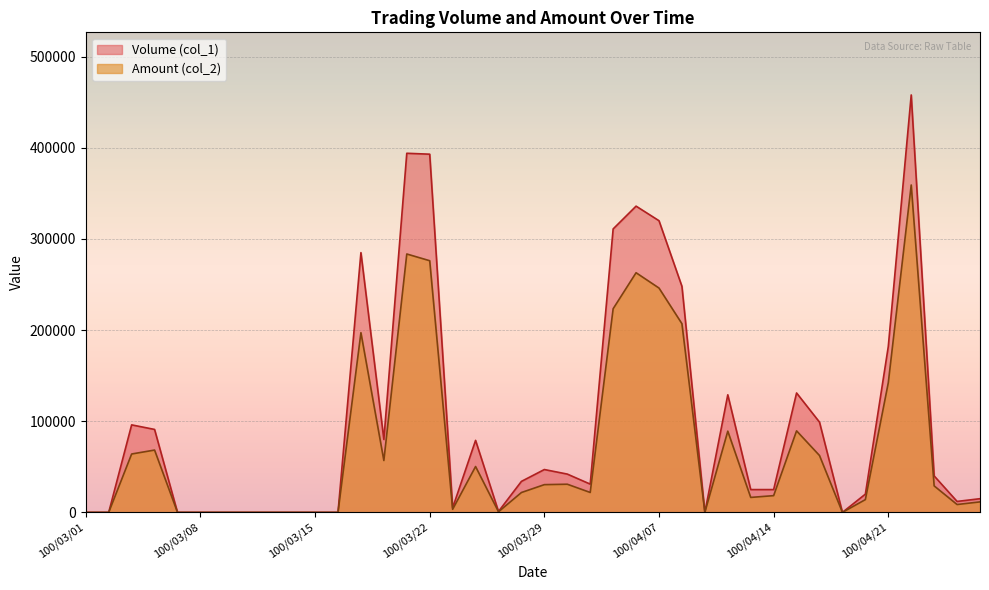

Reading right to left, list all the values displayed in this chart.

Volume (col_1): 100/04/27=15000	100/04/26=12000	100/04/25=40000	100/04/22=458000	100/04/21=182000	100/04/20=20000	100/04/19=0	100/04/18=99000	100/04/15=131000	100/04/14=25000	100/04/13=25000	100/04/12=129000	100/04/11=0	100/04/08=248000	100/04/07=320000	100/04/06=336000	100/04/01=311000	100/03/31=31000	100/03/30=42000	100/03/29=47000	100/03/28=34000	100/03/25=1000	100/03/24=79000	100/03/23=5000	100/03/22=393000	100/03/21=394000	100/03/18=80000	100/03/17=285000	100/03/16=0	100/03/15=0	100/03/14=0	100/03/11=0	100/03/10=0	100/03/09=0	100/03/08=0	100/03/07=0	100/03/04=91000	100/03/03=96000	100/03/02=0	100/03/01=0
Amount (col_2): 100/04/27=11500	100/04/26=8610	100/04/25=29050	100/04/22=359200	100/04/21=142210	100/04/20=14000	100/04/19=0	100/04/18=62370	100/04/15=89440	100/04/14=18350	100/04/13=16400	100/04/12=89100	100/04/11=0	100/04/08=207000	100/04/07=246120	100/04/06=262930	100/04/01=223440	100/03/31=21840	100/03/30=30880	100/03/29=30420	100/03/28=21780	100/03/25=650	100/03/24=50290	100/03/23=3350	100/03/22=276110	100/03/21=283490	100/03/18=56900	100/03/17=197150	100/03/16=0	100/03/15=0	100/03/14=0	100/03/11=0	100/03/10=0	100/03/09=0	100/03/08=0	100/03/07=0	100/03/04=68360	100/03/03=64050	100/03/02=0	100/03/01=0